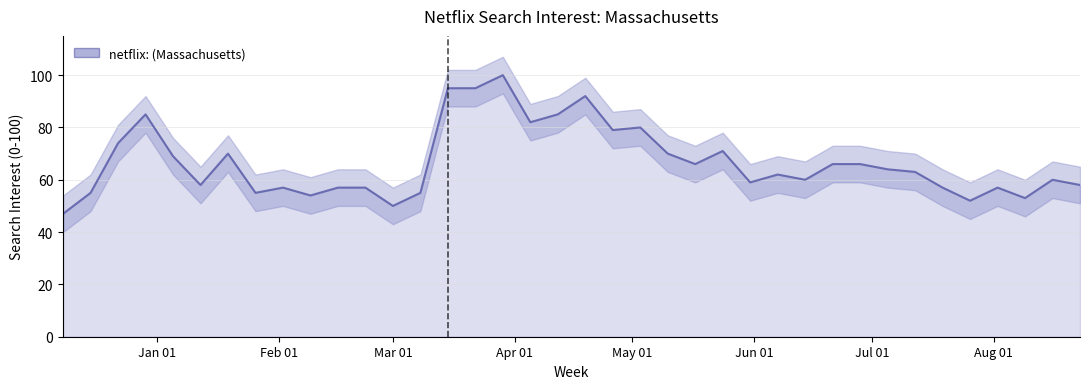

What is the label of the 28th point from the right?

2020-02-16